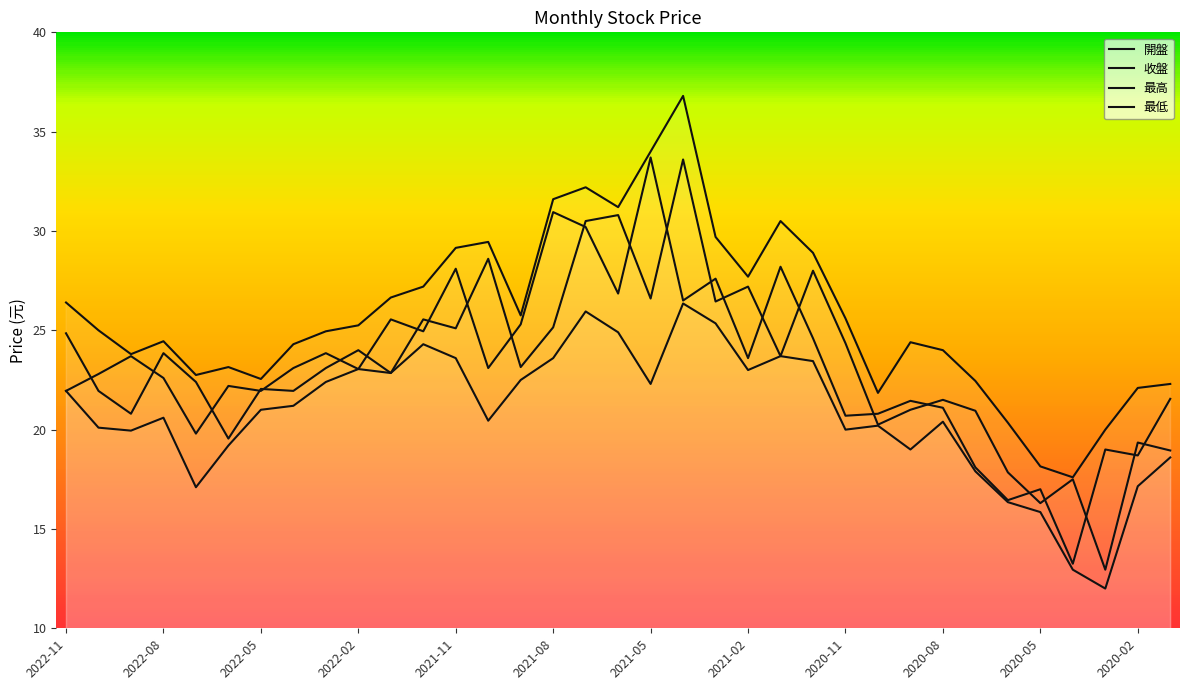

True or false: 最低 has a value of 36.9 at 2022-03.

False